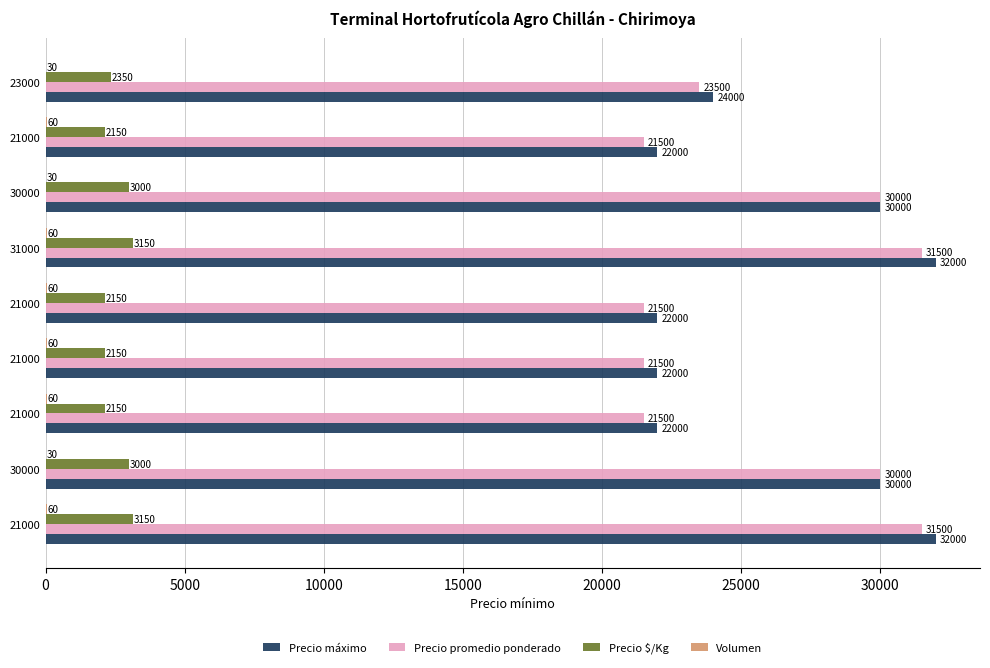

What is the total value across all series at 30000?

63030